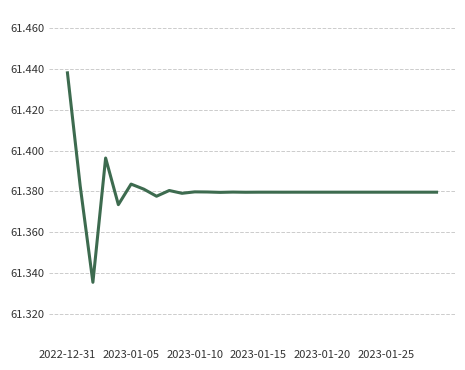

What is the average value?

61.4